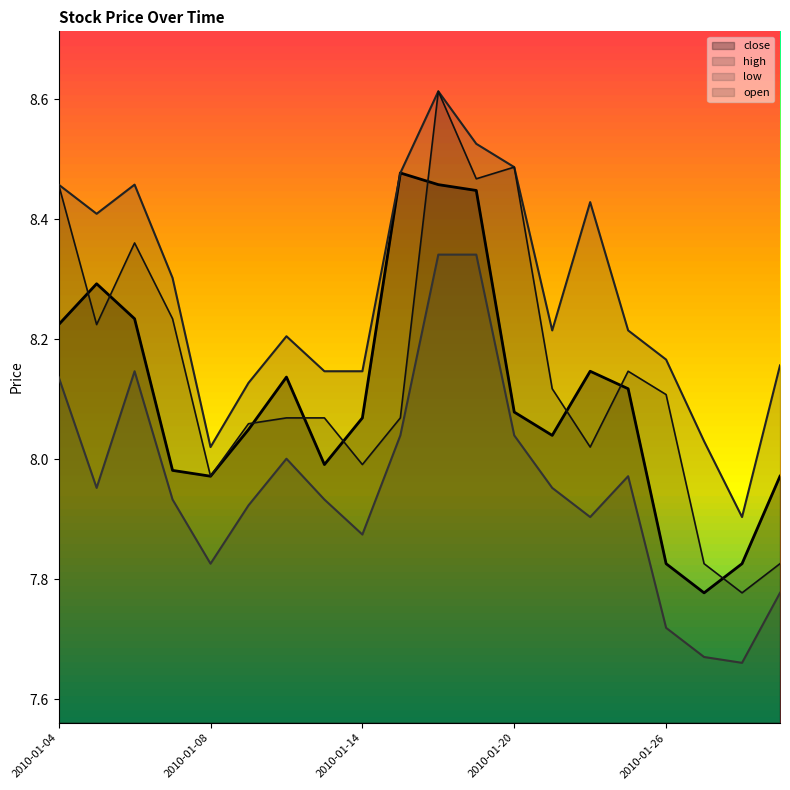

Reading right to left, transcribe all the data shown in this chart.

close: 2010-01-29=8.0	2010-01-28=7.8	2010-01-27=7.8	2010-01-26=7.8	2010-01-25=8.1	2010-01-22=8.1	2010-01-21=8.0	2010-01-20=8.1	2010-01-19=8.4	2010-01-18=8.5	2010-01-15=8.5	2010-01-14=8.1	2010-01-13=8.0	2010-01-12=8.1	2010-01-11=8.0	2010-01-08=8.0	2010-01-07=8.0	2010-01-06=8.2	2010-01-05=8.3	2010-01-04=8.2
high: 2010-01-29=8.2	2010-01-28=7.9	2010-01-27=8.0	2010-01-26=8.2	2010-01-25=8.2	2010-01-22=8.4	2010-01-21=8.2	2010-01-20=8.5	2010-01-19=8.5	2010-01-18=8.6	2010-01-15=8.5	2010-01-14=8.1	2010-01-13=8.1	2010-01-12=8.2	2010-01-11=8.1	2010-01-08=8.0	2010-01-07=8.3	2010-01-06=8.5	2010-01-05=8.4	2010-01-04=8.5
low: 2010-01-29=7.8	2010-01-28=7.7	2010-01-27=7.7	2010-01-26=7.7	2010-01-25=8.0	2010-01-22=7.9	2010-01-21=8.0	2010-01-20=8.0	2010-01-19=8.3	2010-01-18=8.3	2010-01-15=8.0	2010-01-14=7.9	2010-01-13=7.9	2010-01-12=8.0	2010-01-11=7.9	2010-01-08=7.8	2010-01-07=7.9	2010-01-06=8.1	2010-01-05=8.0	2010-01-04=8.1
open: 2010-01-29=7.8	2010-01-28=7.8	2010-01-27=7.8	2010-01-26=8.1	2010-01-25=8.1	2010-01-22=8.0	2010-01-21=8.1	2010-01-20=8.5	2010-01-19=8.5	2010-01-18=8.6	2010-01-15=8.1	2010-01-14=8.0	2010-01-13=8.1	2010-01-12=8.1	2010-01-11=8.1	2010-01-08=8.0	2010-01-07=8.2	2010-01-06=8.4	2010-01-05=8.2	2010-01-04=8.5